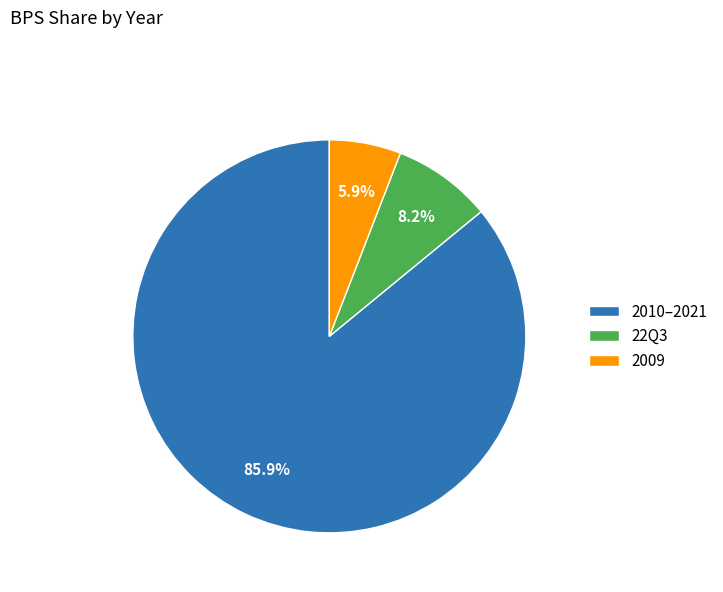

Which slice is the smallest?

2009